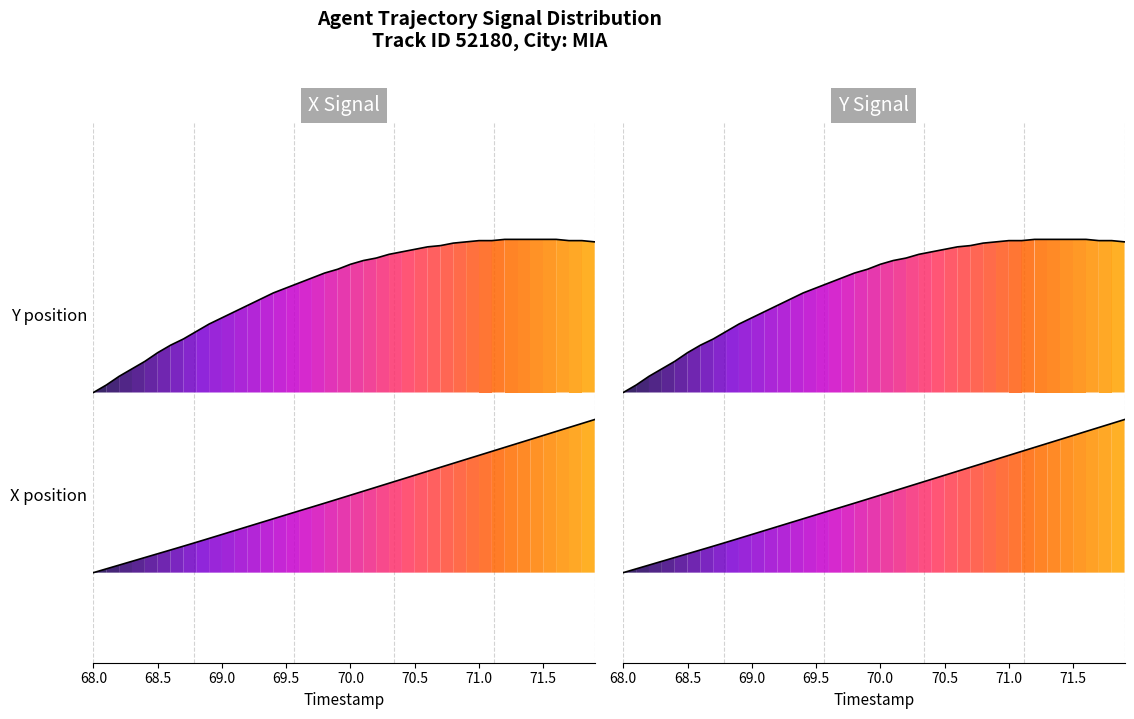

True or false: X position and Y position intersect in this chart.

False